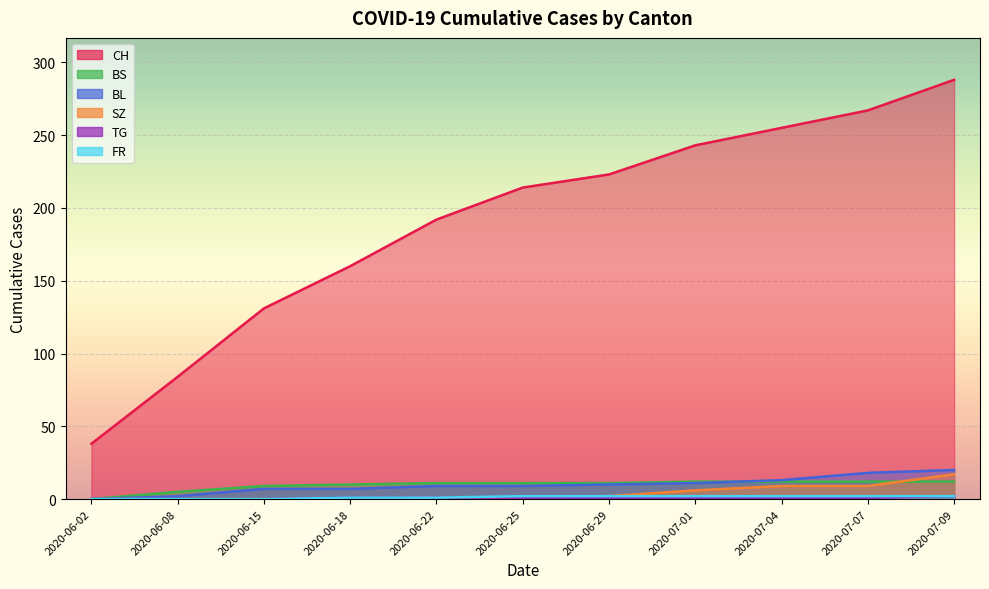

What is the difference between the second highest and minimum values in the SZ series?

9